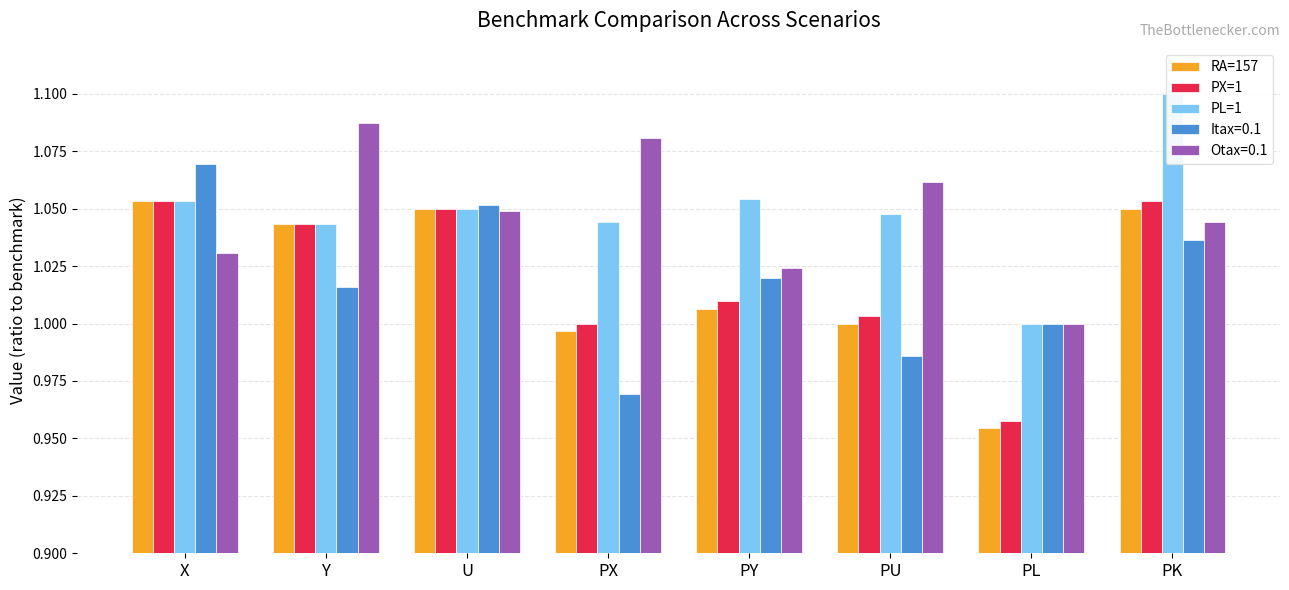

At which category is the sum across all series the highest?

PK